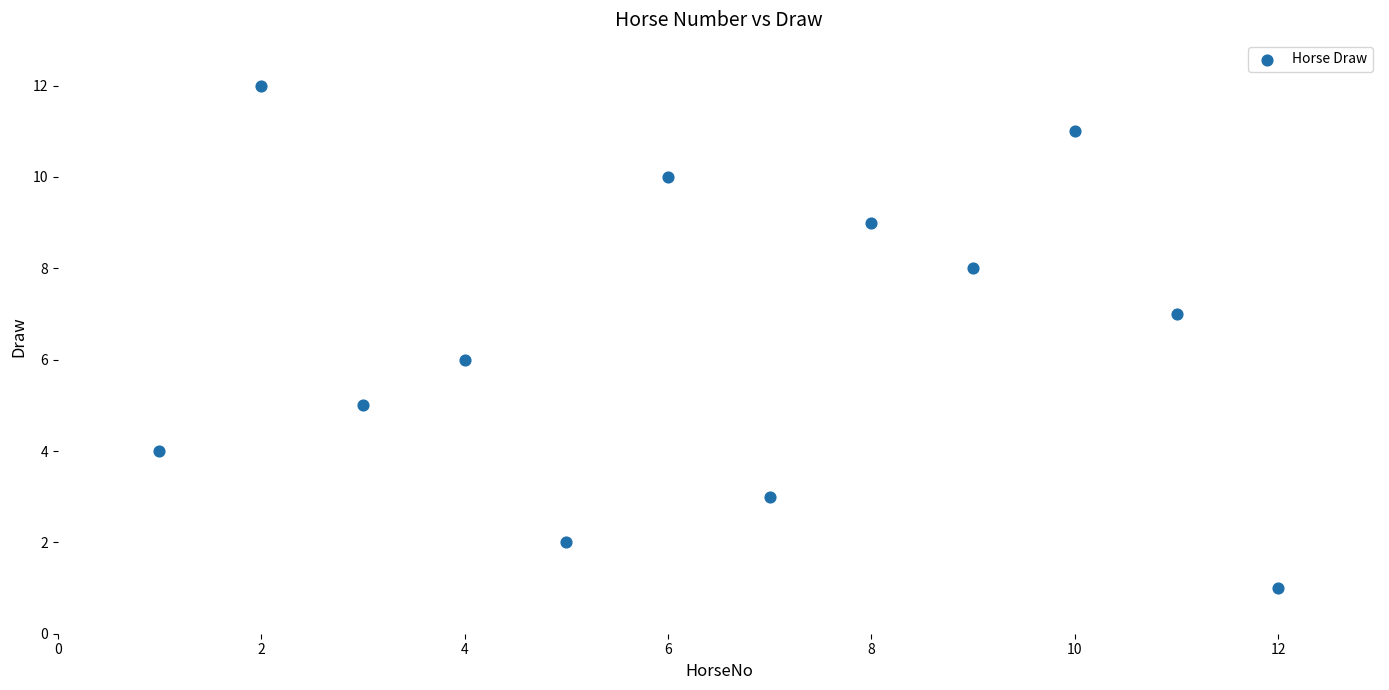

What is the range of Y values (max minus min)?

11